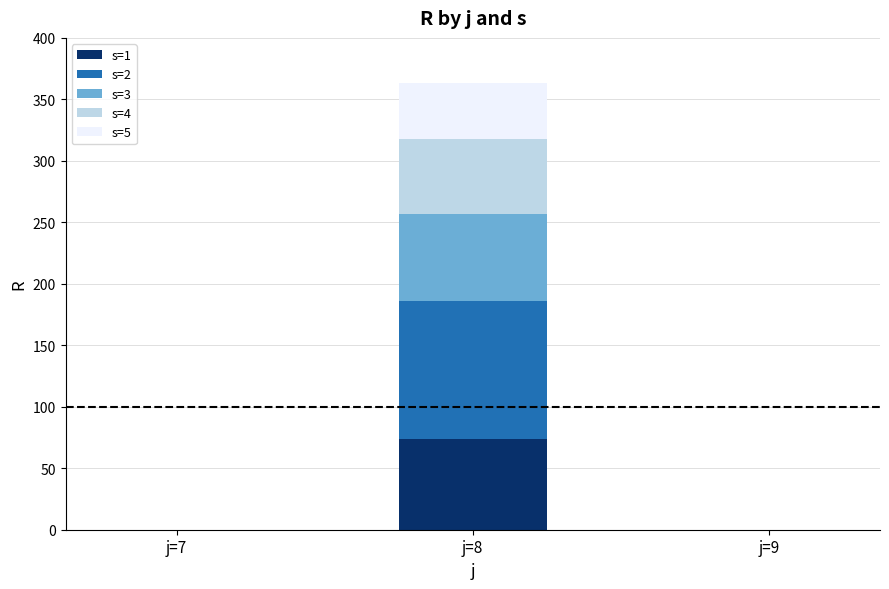

Which category has the highest value in the s=1 series?

j=8